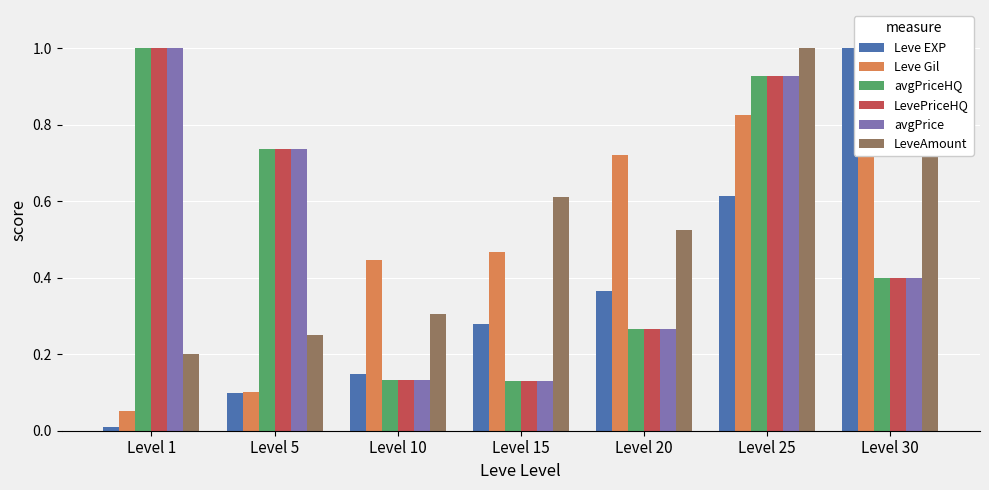

Which category has the lowest value in the Leve Gil series?

Level 1